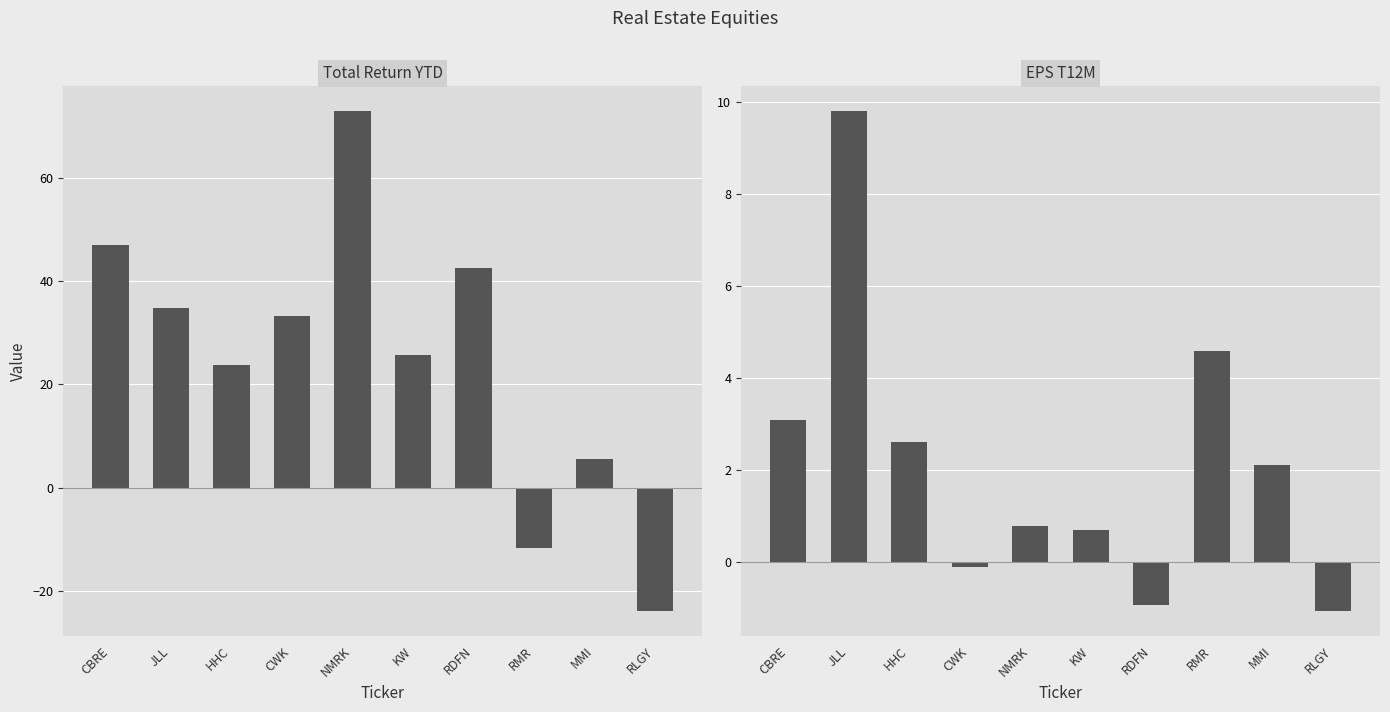

What is the difference between the second highest and minimum values in the EPS T12M series?

5.7